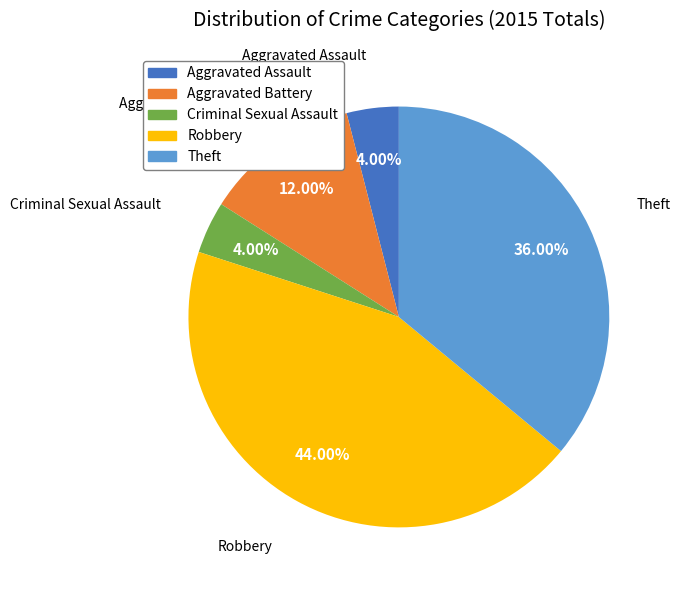

What is the largest slice in the pie chart?

Robbery